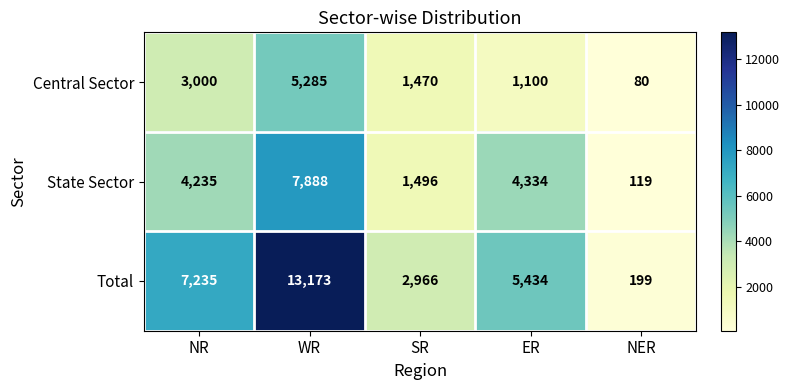

What is the spread (max minus min) of values at WR?

7888